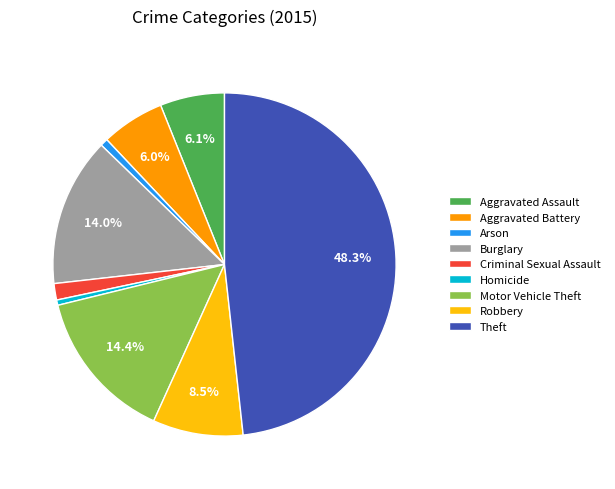

Does any single category account for the majority?

No